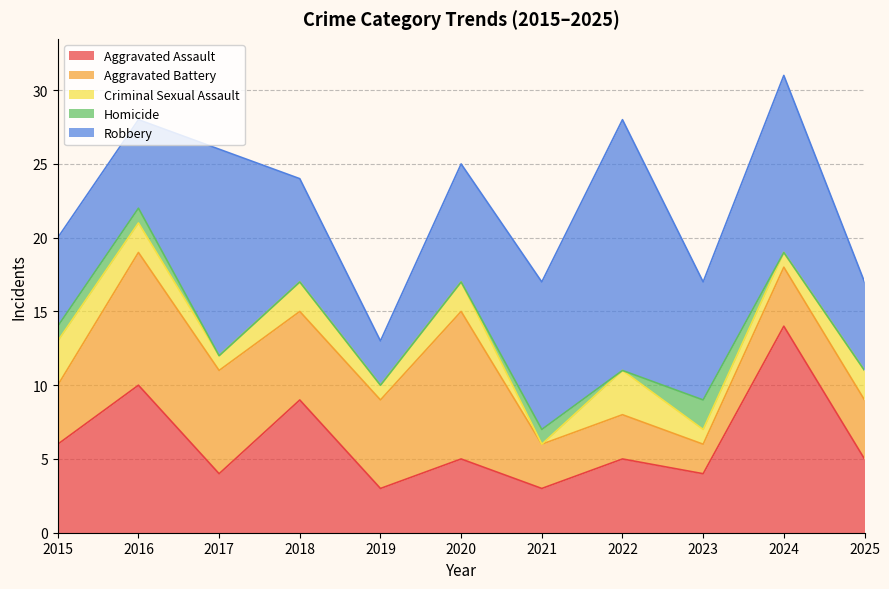

Where does the Aggravated Assault series first go above 5?

2015